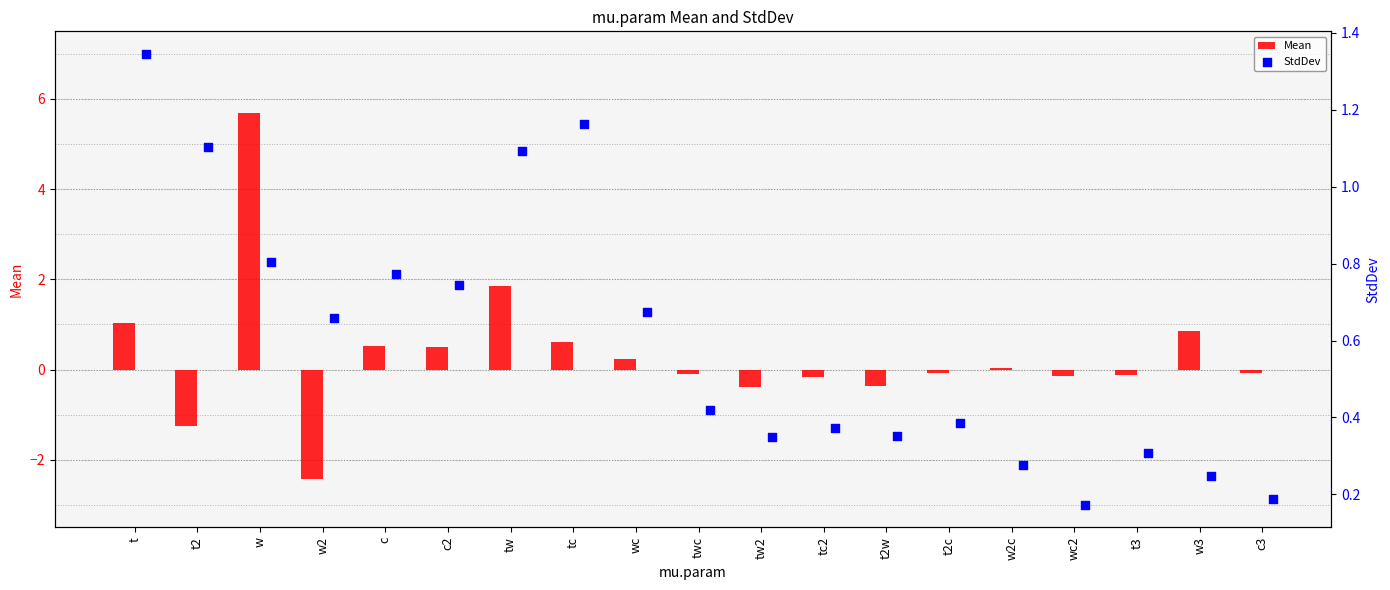

Which series has the widest spread of Y values?

Mean